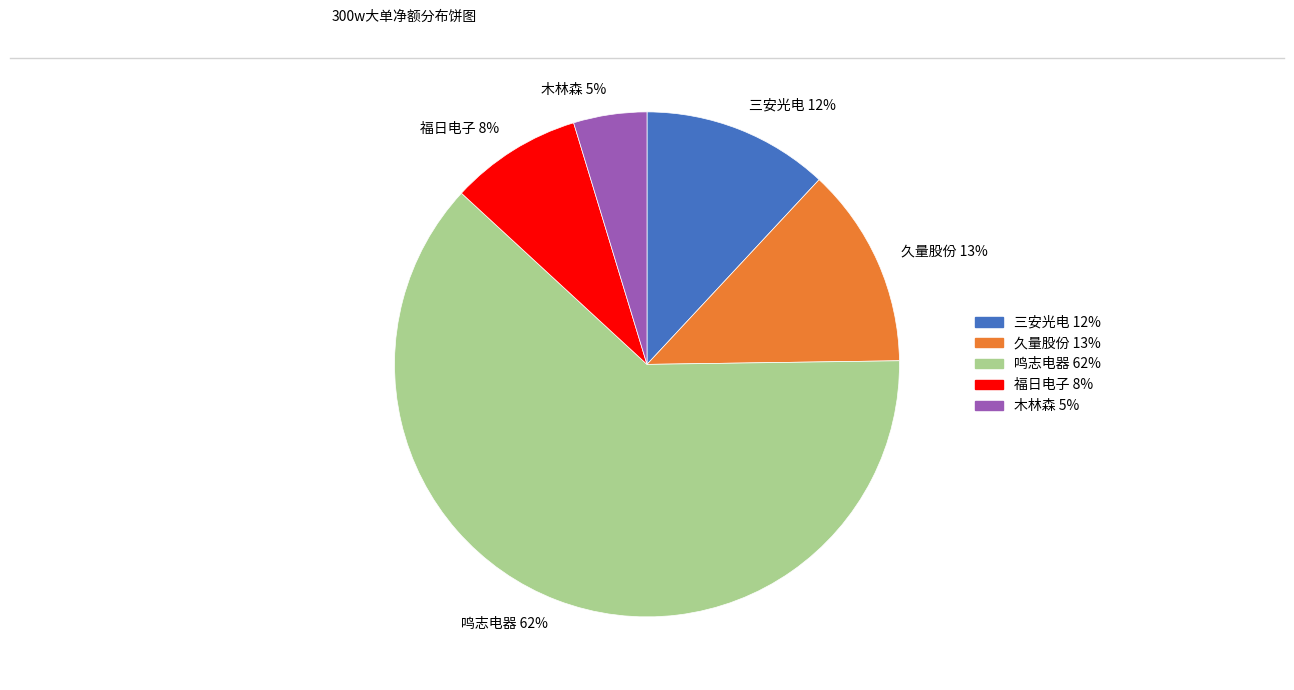

To the nearest percent, what is the difference between the largest and smallest slice percentages?

57%